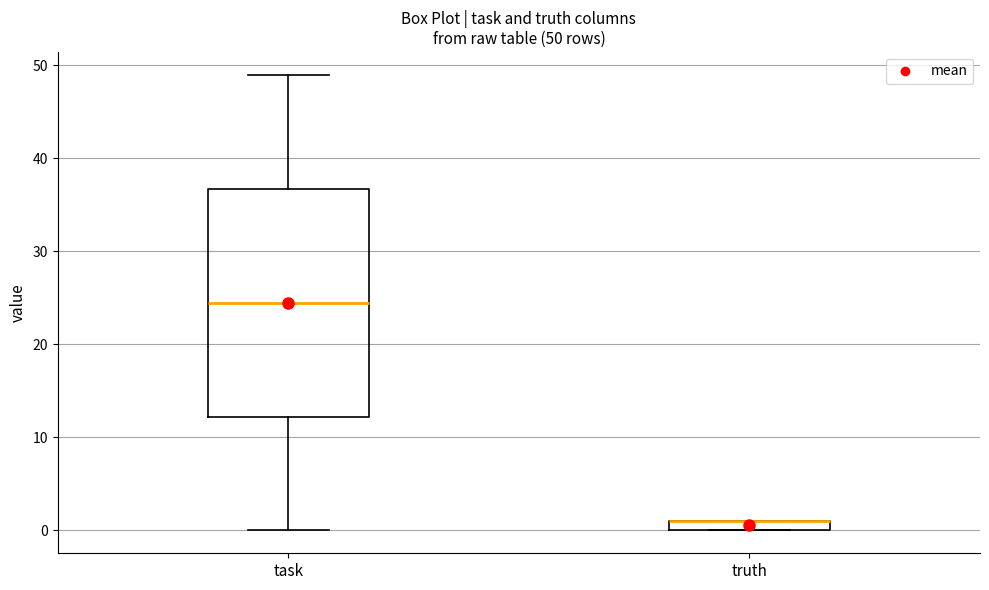

Which box is the tallest, from its lower edge to its upper edge?

task